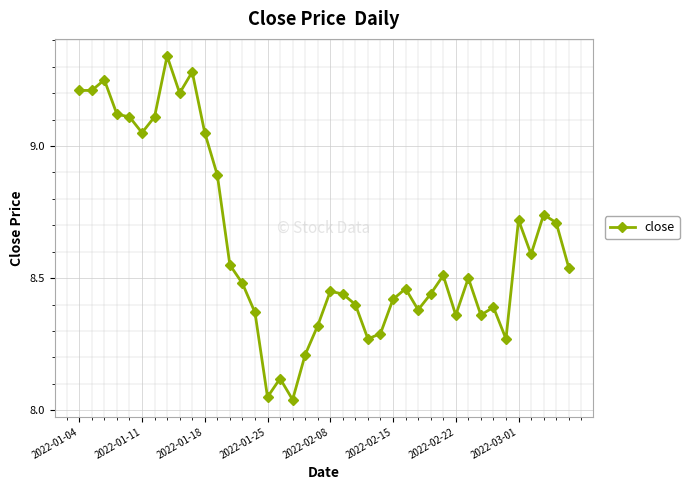

What is the sum of all values?

345.2